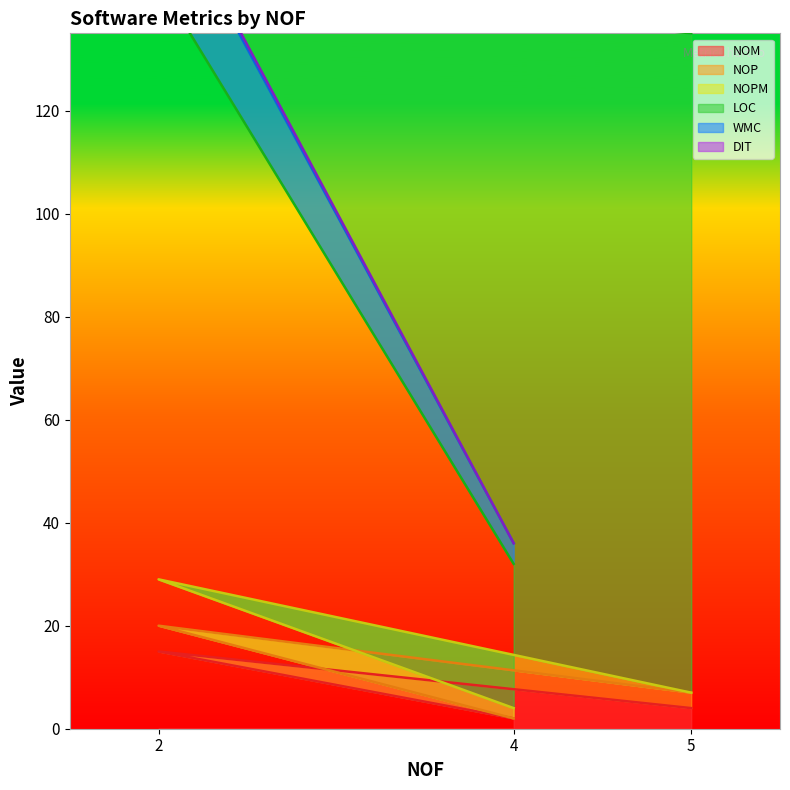

Which series changed the most between 5 and 2?

DIT